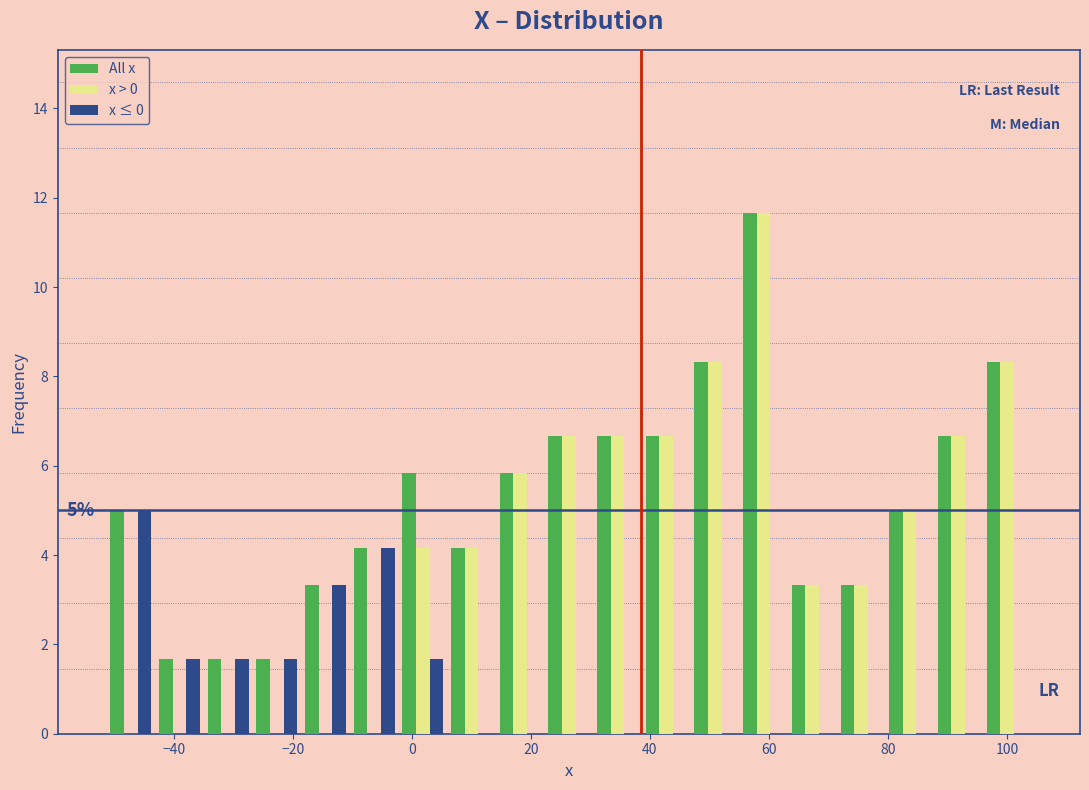

In the All x series, which range on the x-axis has the tallest bar?

56 to 64